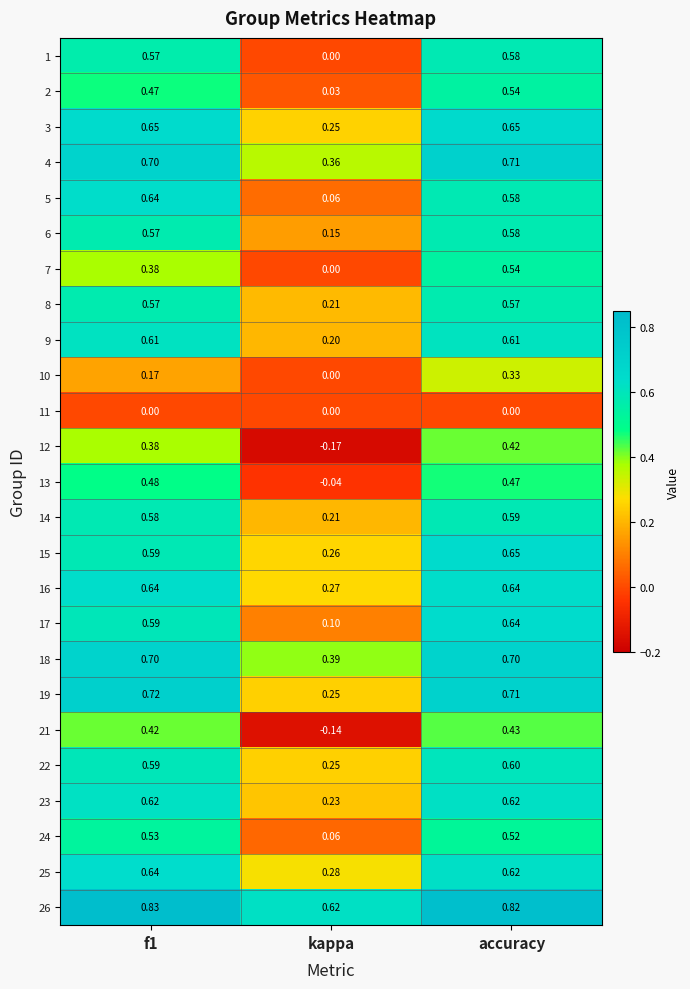

At which category is the sum across all series the highest?

accuracy